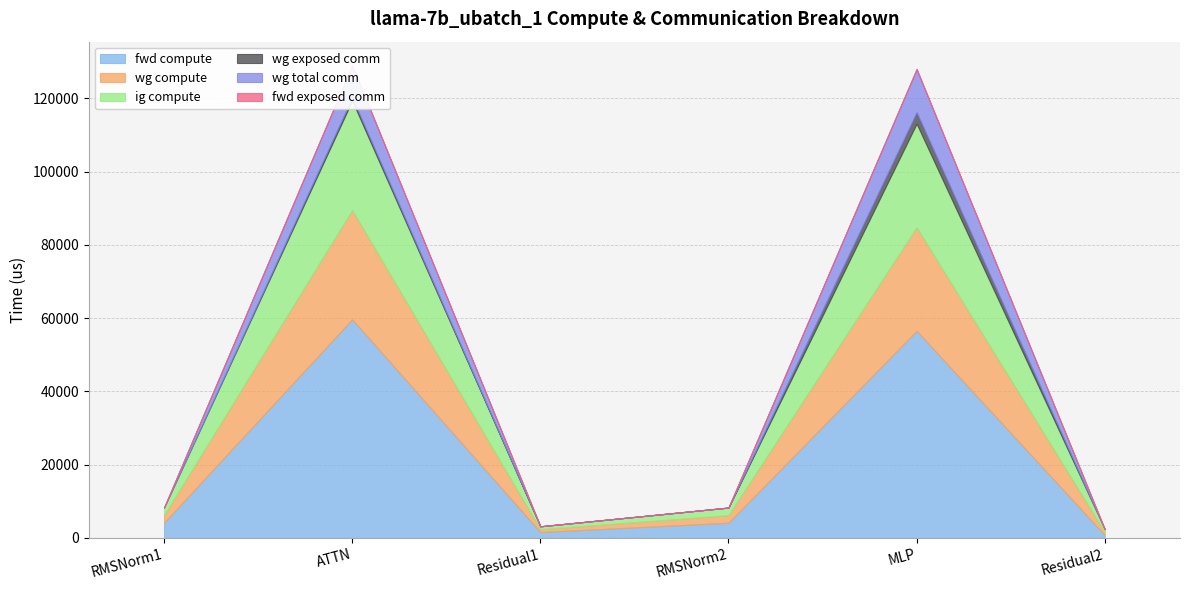

What is the difference between the highest and lowest values at Residual1?

1583.6